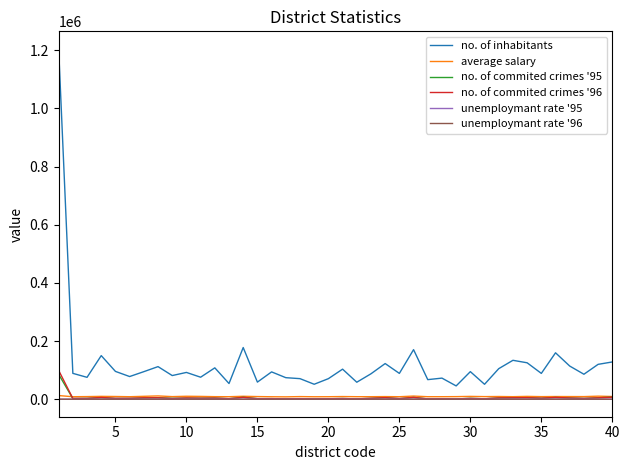

True or false: unemploymant rate '95 and no. of inhabitants intersect in this chart.

False